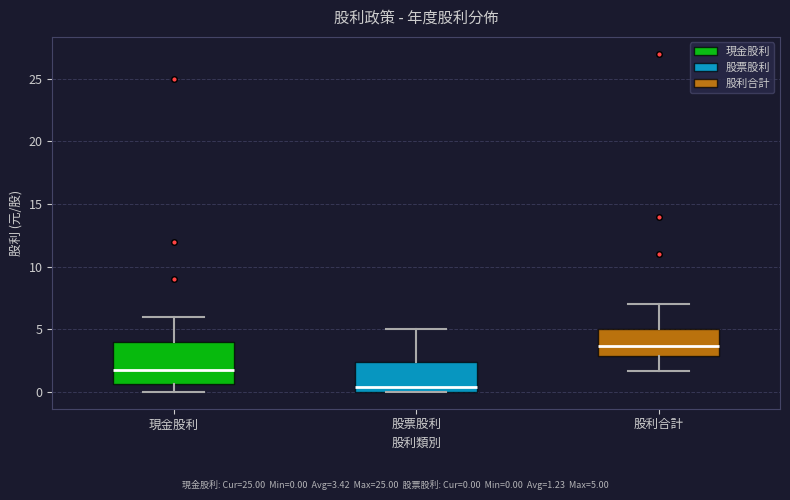

Which box is the tallest, from its lower edge to its upper edge?

現金股利